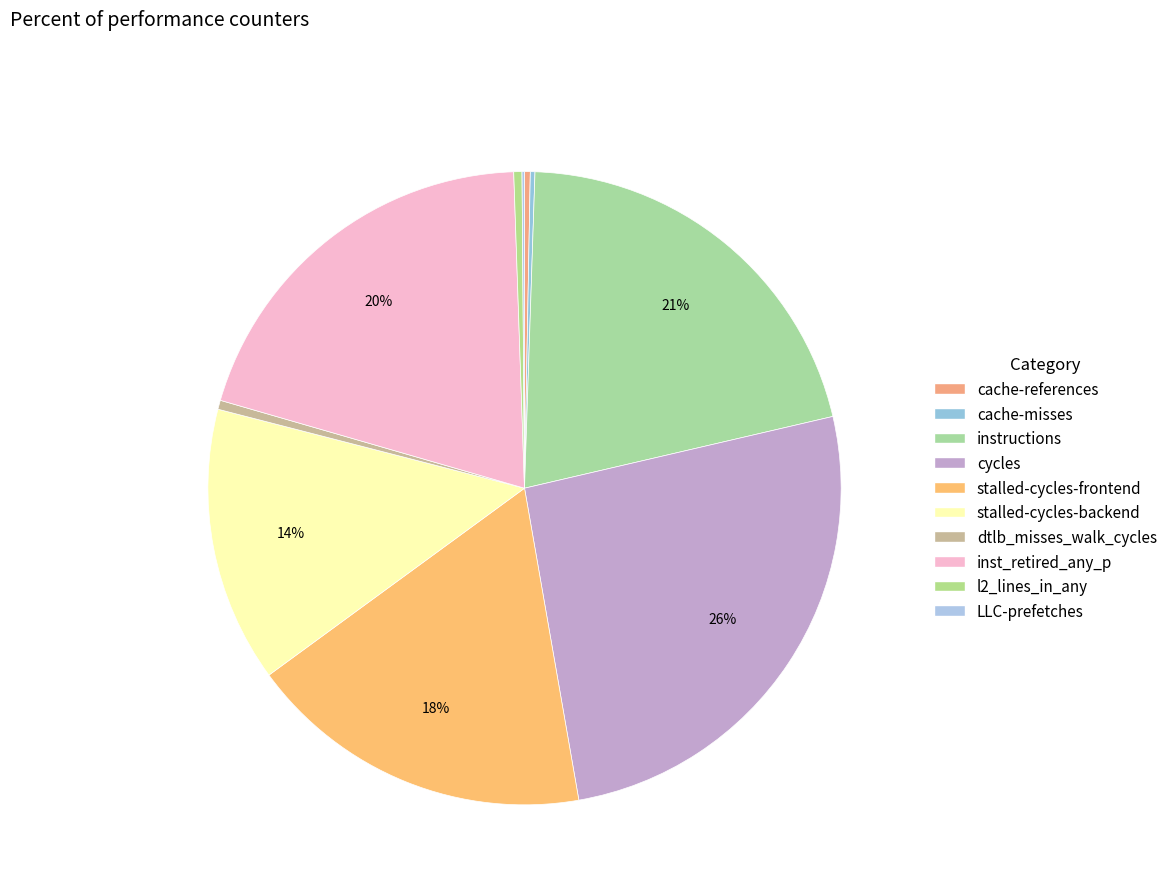

To the nearest percent, what portion does instructions represent?

21%